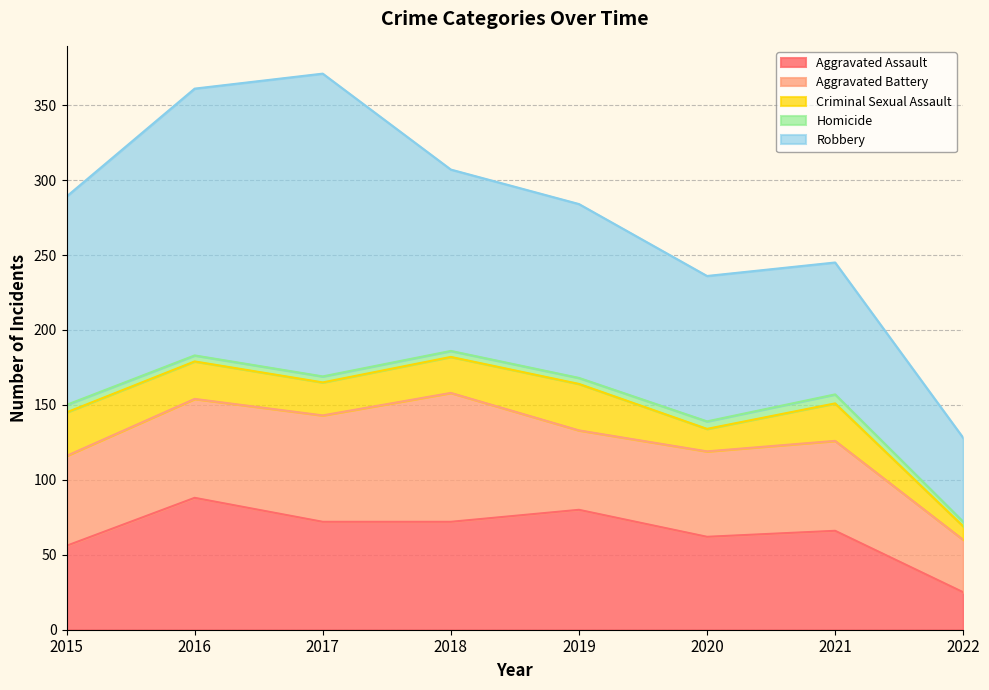

What is the difference between the second highest and minimum values in the Aggravated Battery series?

36